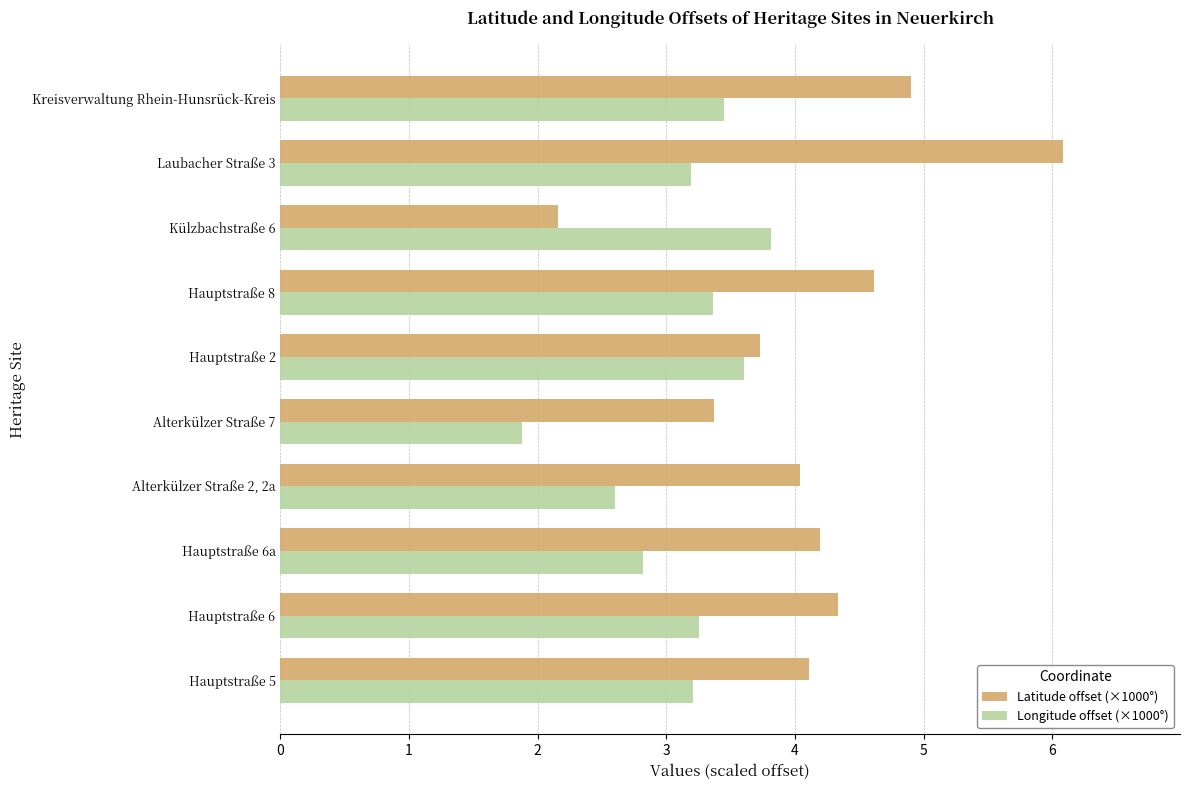

Which series has the largest total across all categories?

Latitude offset (×1000°)